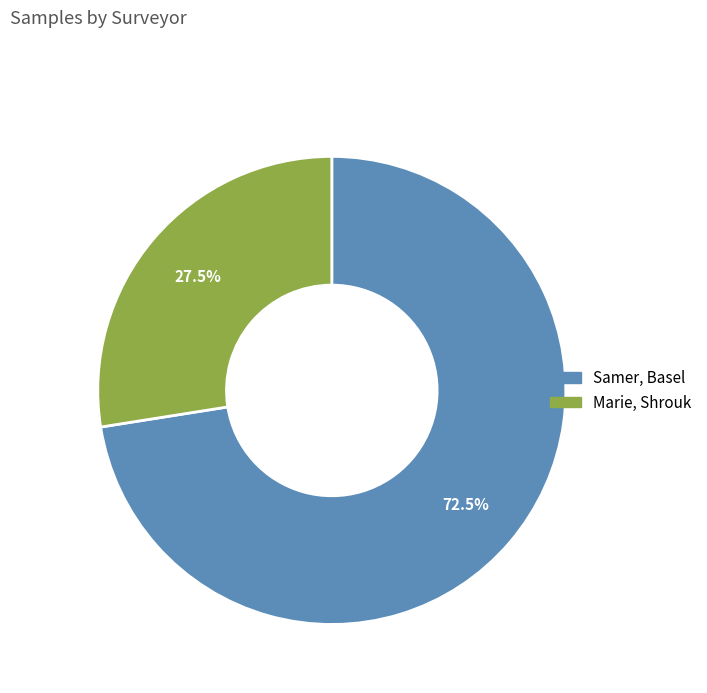

Is there any slice that represents more than half of the pie?

Yes